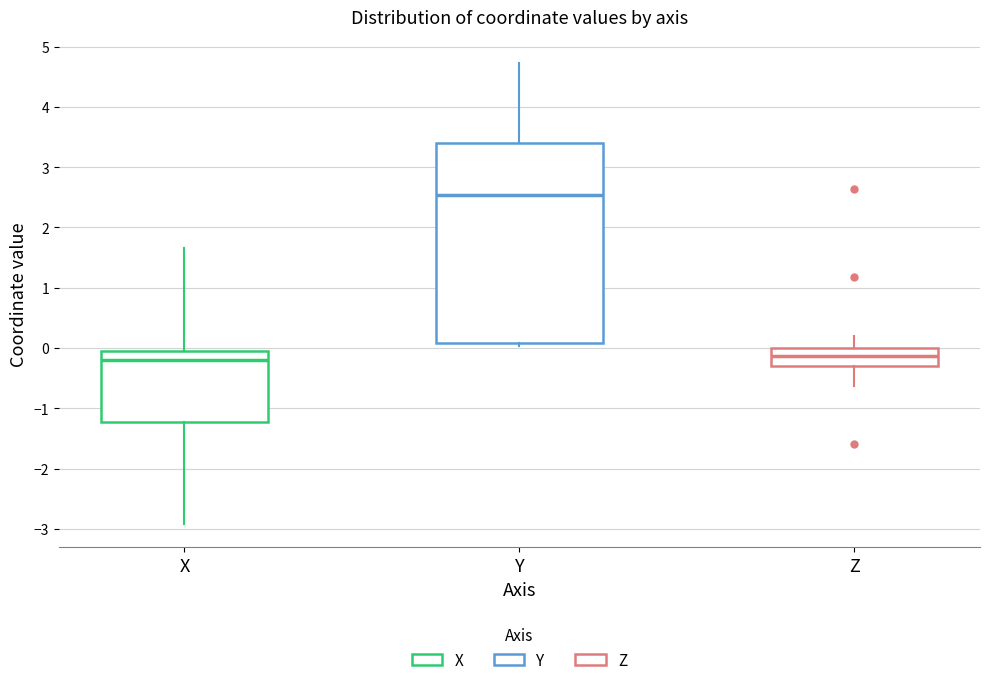

Comparing the boxes themselves (not the whiskers), which one is the tallest?

Y